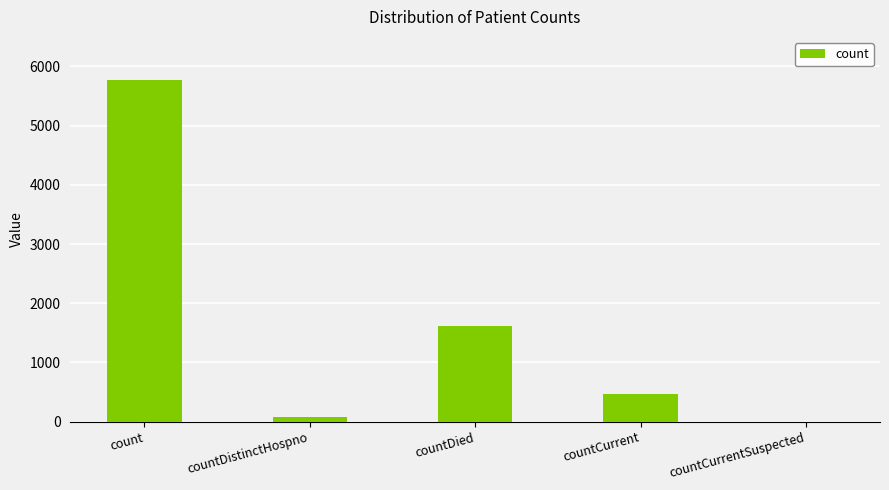

At which category does the chart reach its peak across all series?

count